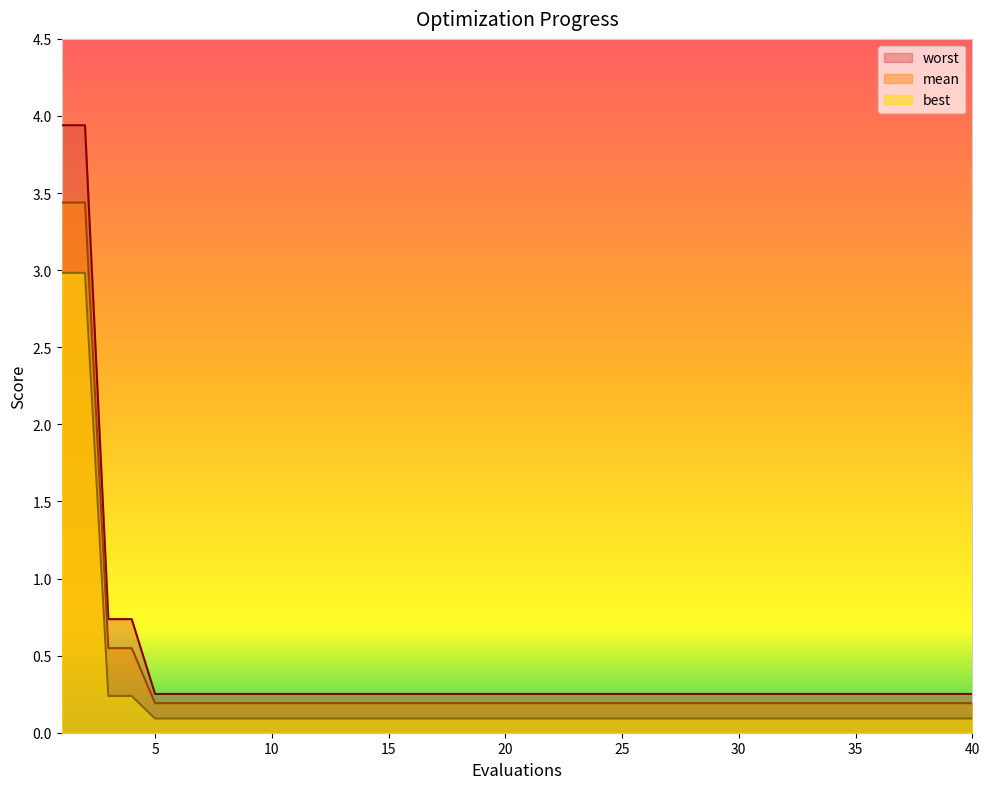

What is the minimum value shown in the chart?

0.1